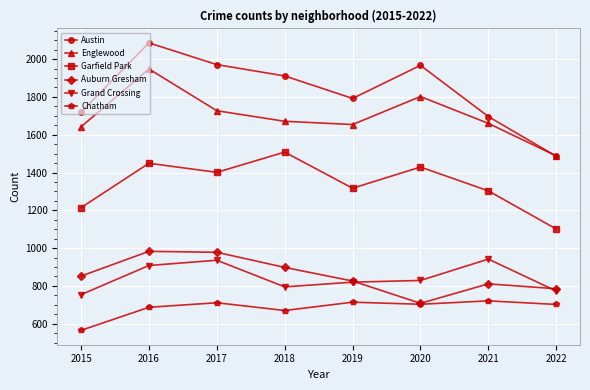

True or false: Auburn Gresham has more than 0 points higher than both neighbors.

True